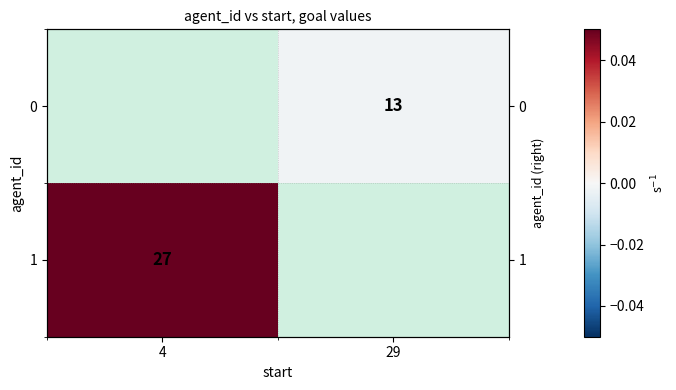

List the series in order of their peak value, lowest first.

0, 1